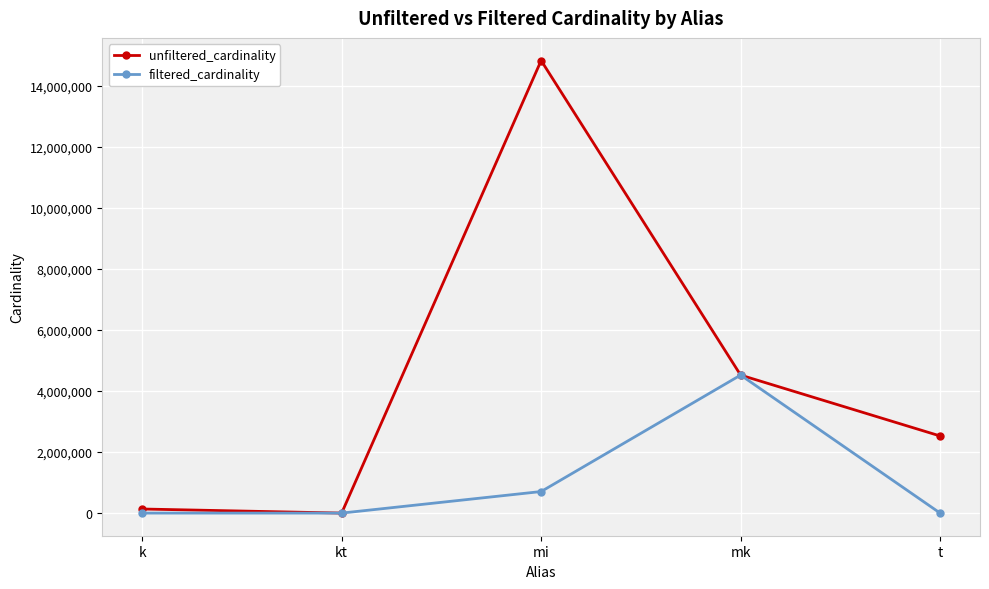

How many categories are shown in the chart?

5